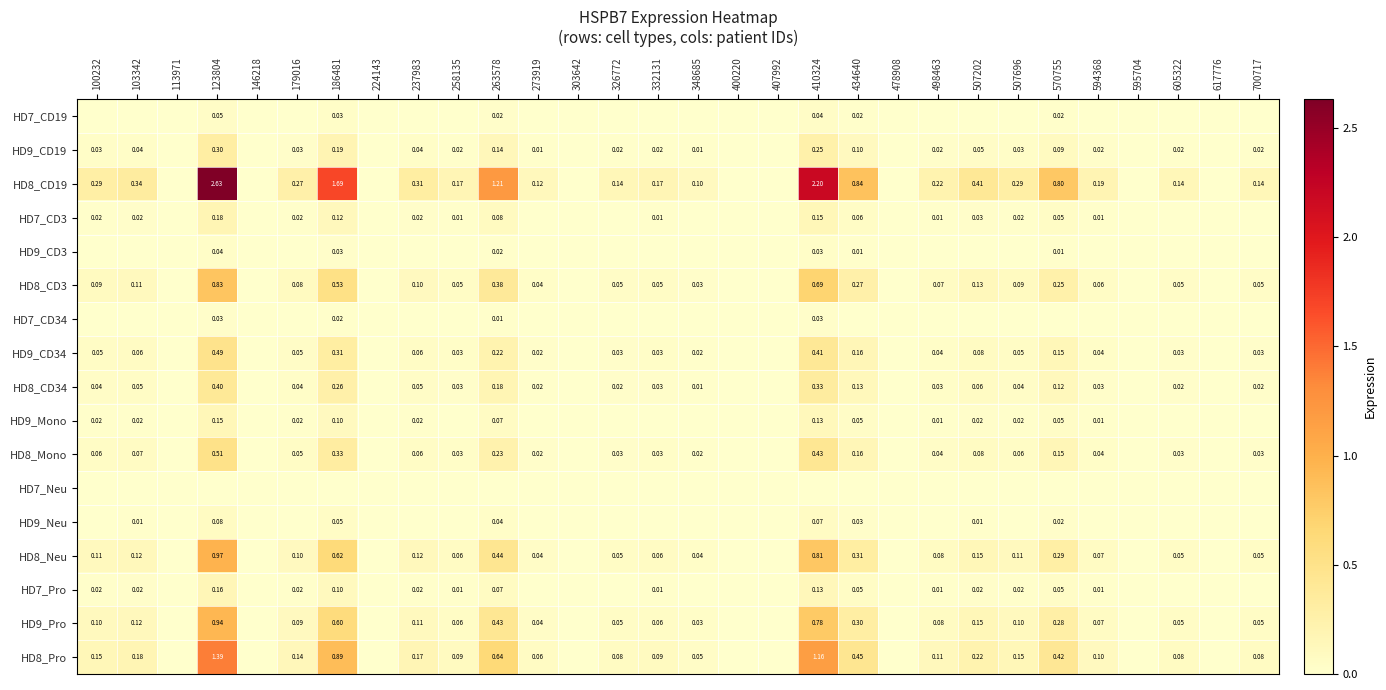

Between 332131 and 605322, which series saw the biggest shift?

HD8_CD19